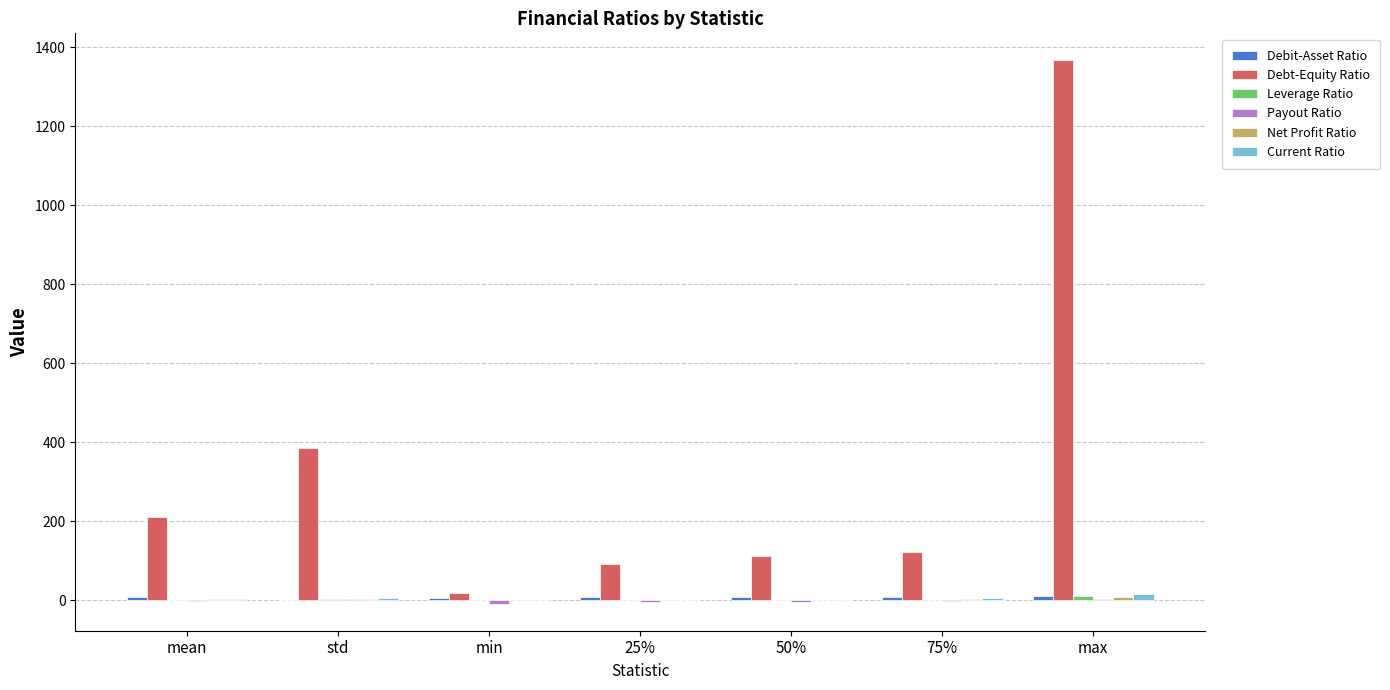

Which series has the largest total across all categories?

Debt-Equity Ratio